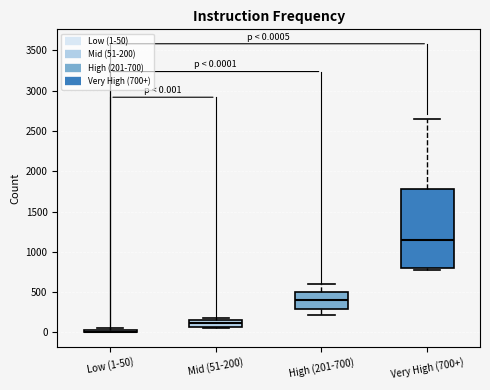

Comparing the boxes themselves (not the whiskers), which one is the tallest?

Very High (700+)